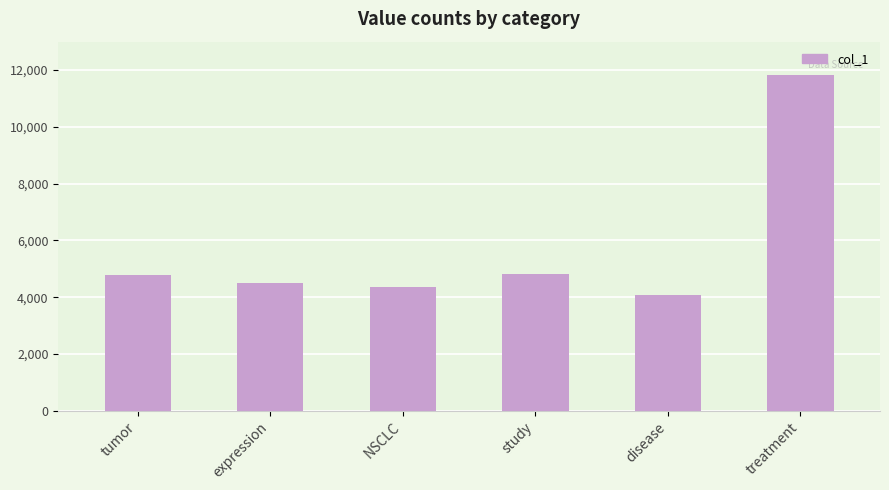

Is it true that the value at treatment is 11819?

True